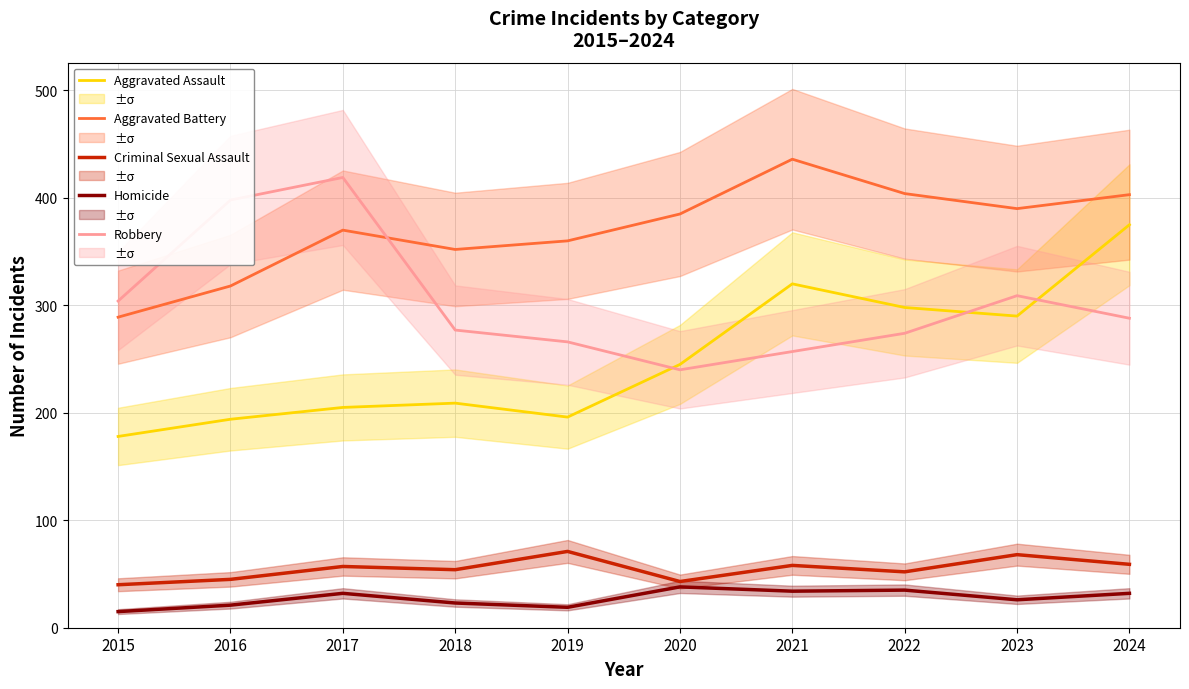

At which label is Aggravated Battery closest to 362?

2019